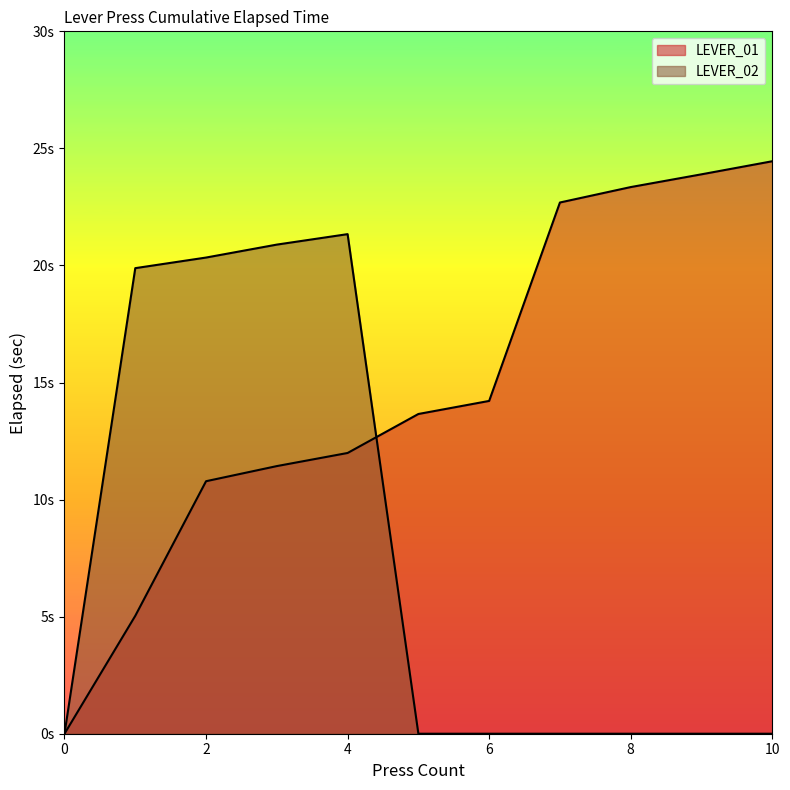

Which series has the largest total across all categories?

LEVER_01